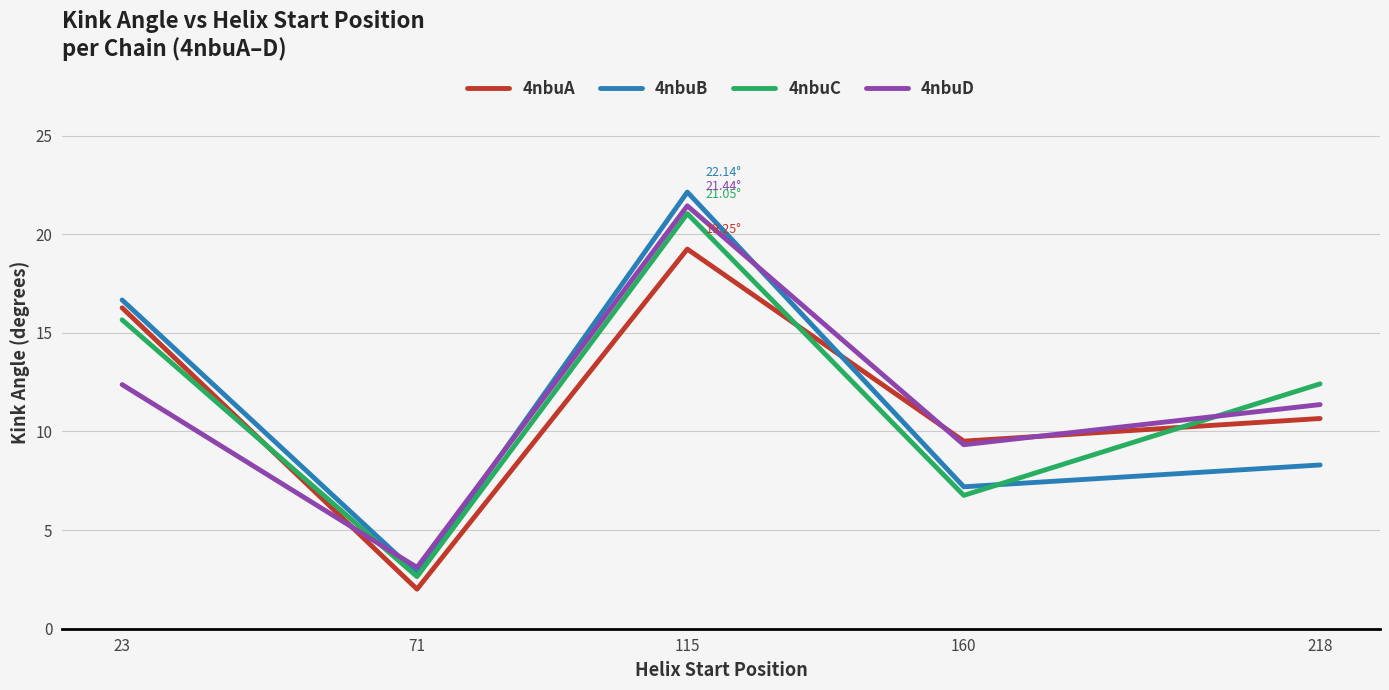

What is the spread (max minus min) of values at 160?

2.7